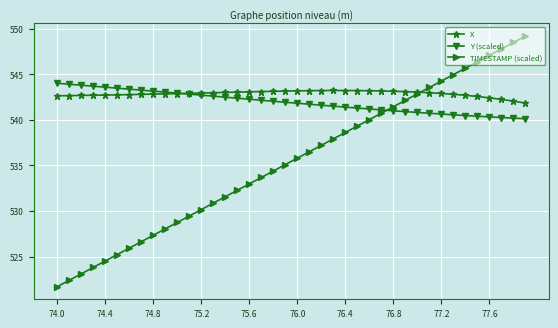

True or false: TIMESTAMP (scaled) has more than 1 points higher than both neighbors.

False